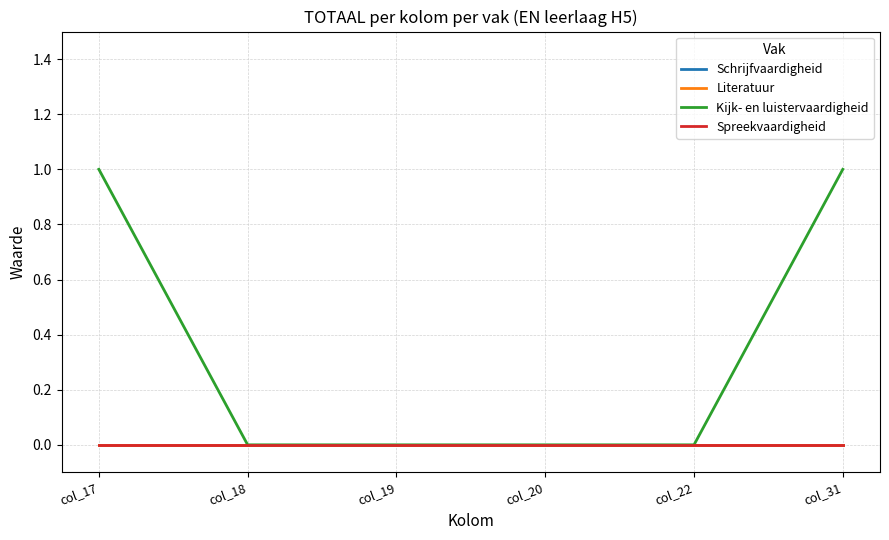

At which label does Kijk- en luistervaardigheid reach its peak?

col_17